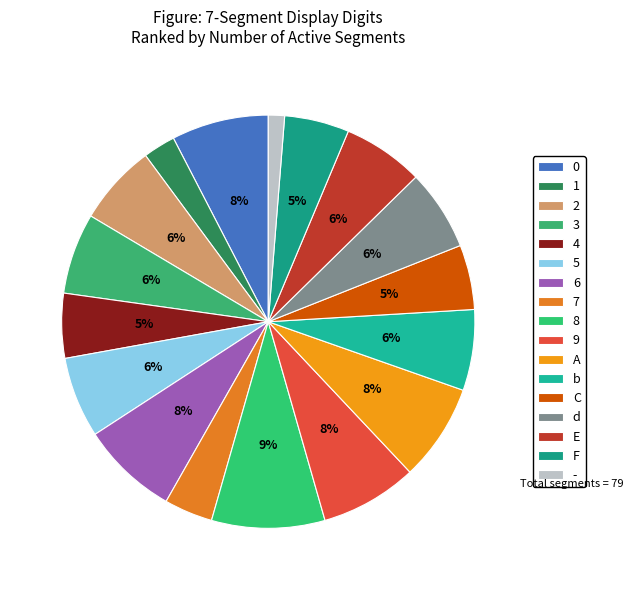

Count the number of slices in the pie.

17